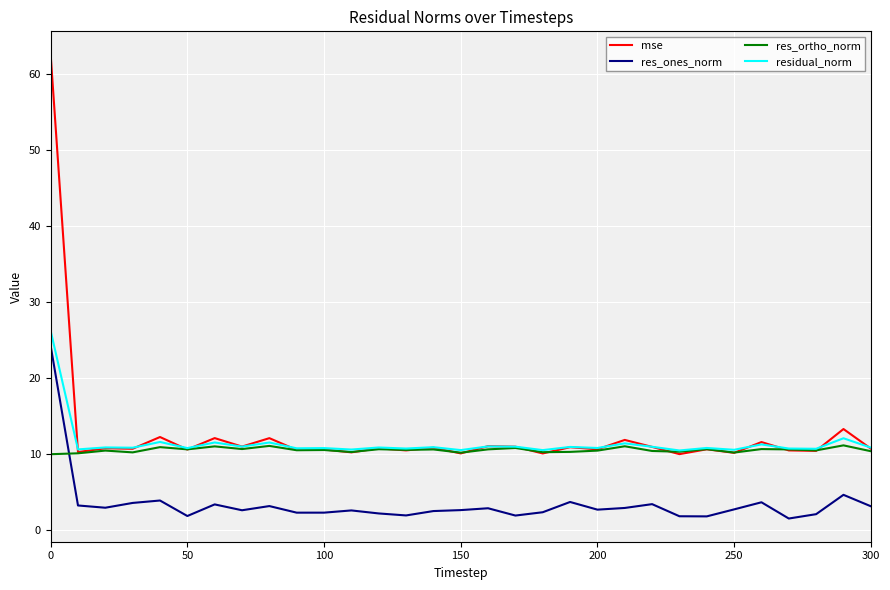

What is the smallest value displayed?

1.5